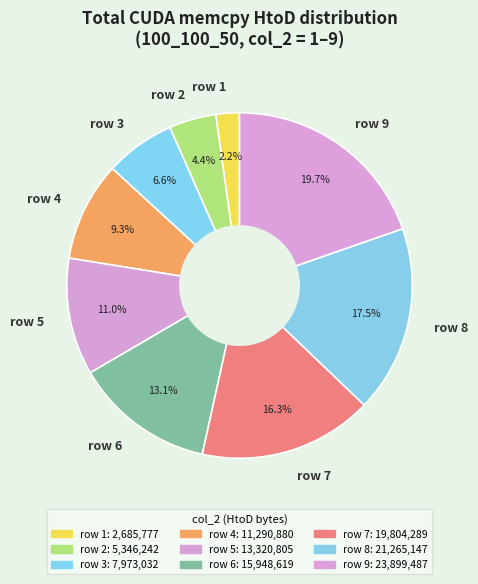

Which slice is the smallest?

row 1